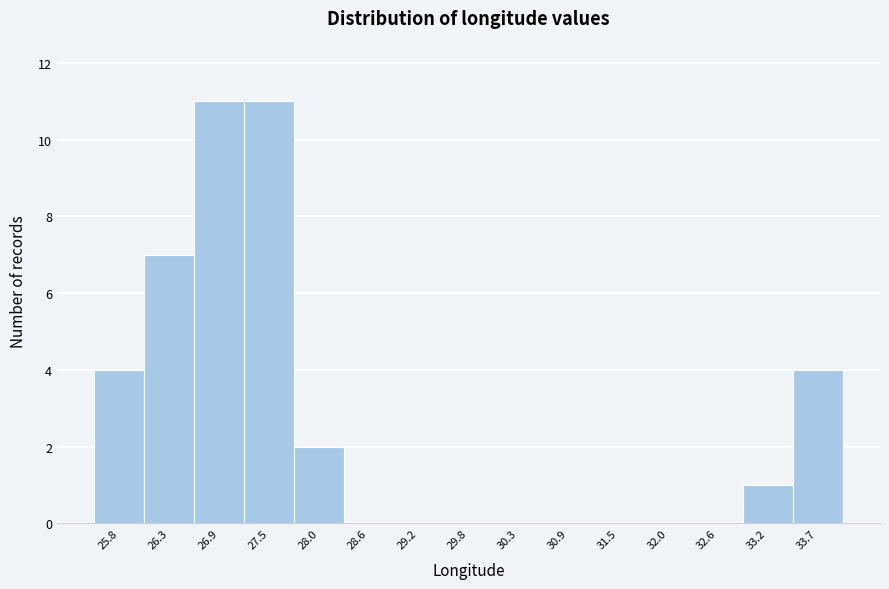

What is the height of the bar covering 27.2 to 27.8 on the x-axis? Neither the bar edges nor the heights are printed on the chart, so give them approximately, as read against the axes.

11